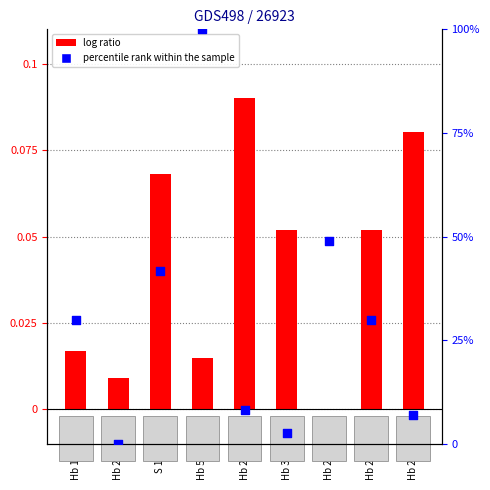

Which series contains the lowest Y value?

log ratio